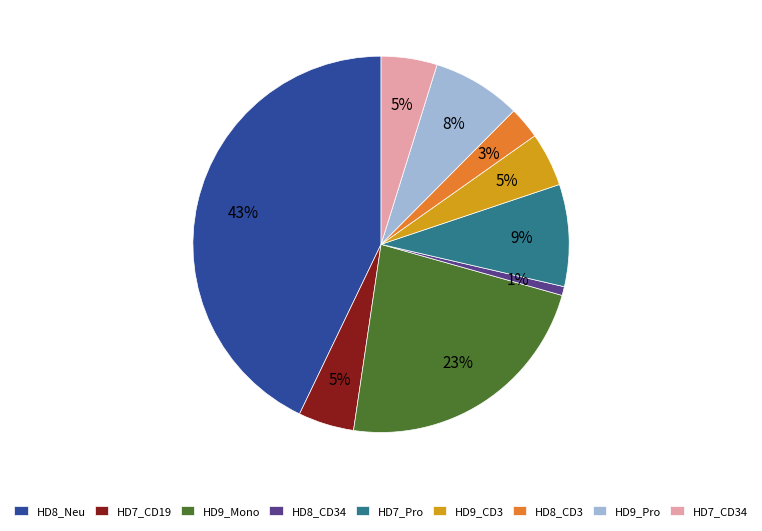

Between HD8_CD34 and HD8_CD3, which is larger?

HD8_CD3